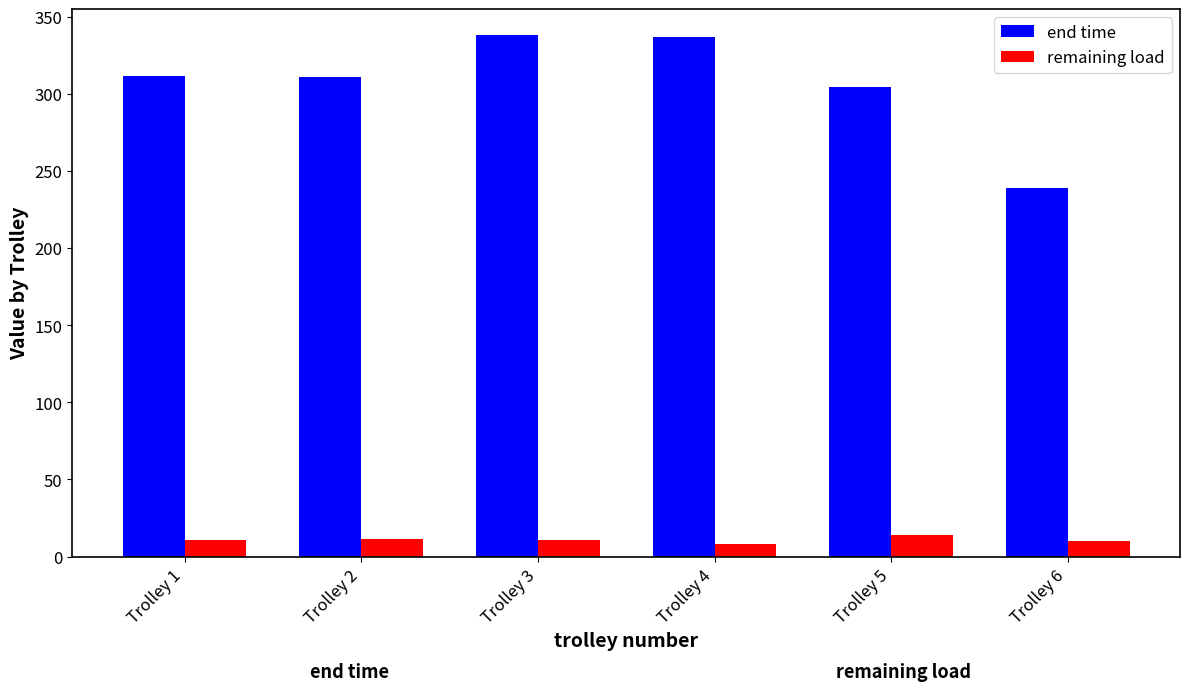

Which series has the largest range (max minus min)?

end time